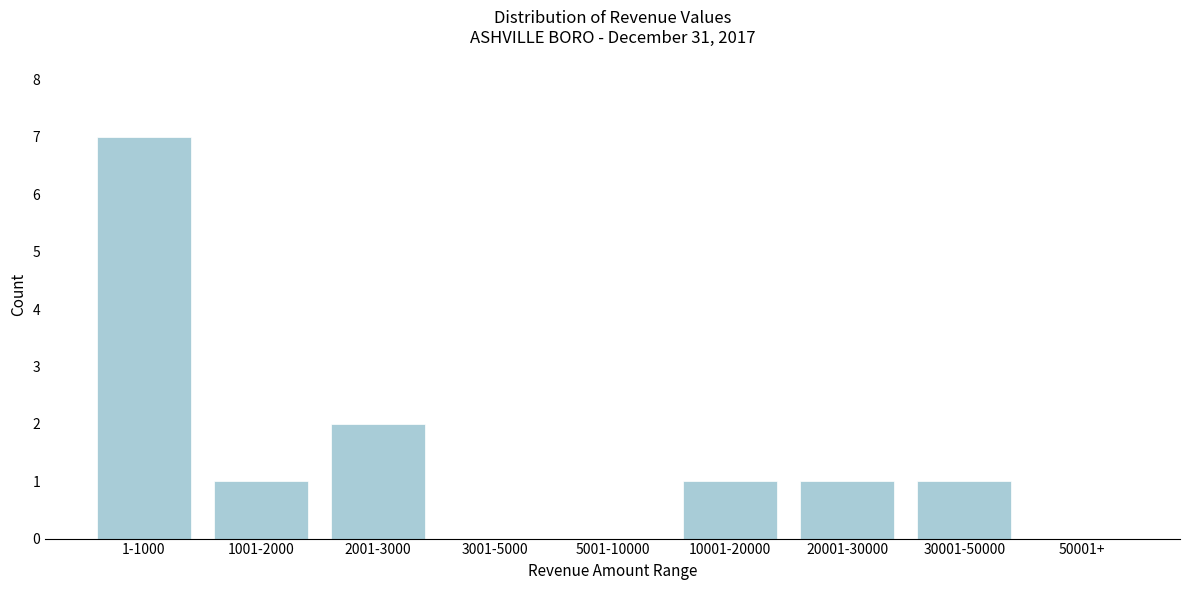

Reading left to right, what are all the values shown in this chart?

1-1000=7	1001-2000=1	2001-3000=2	3001-5000=0	5001-10000=0	10001-20000=1	20001-30000=1	30001-50000=1	50001+=0